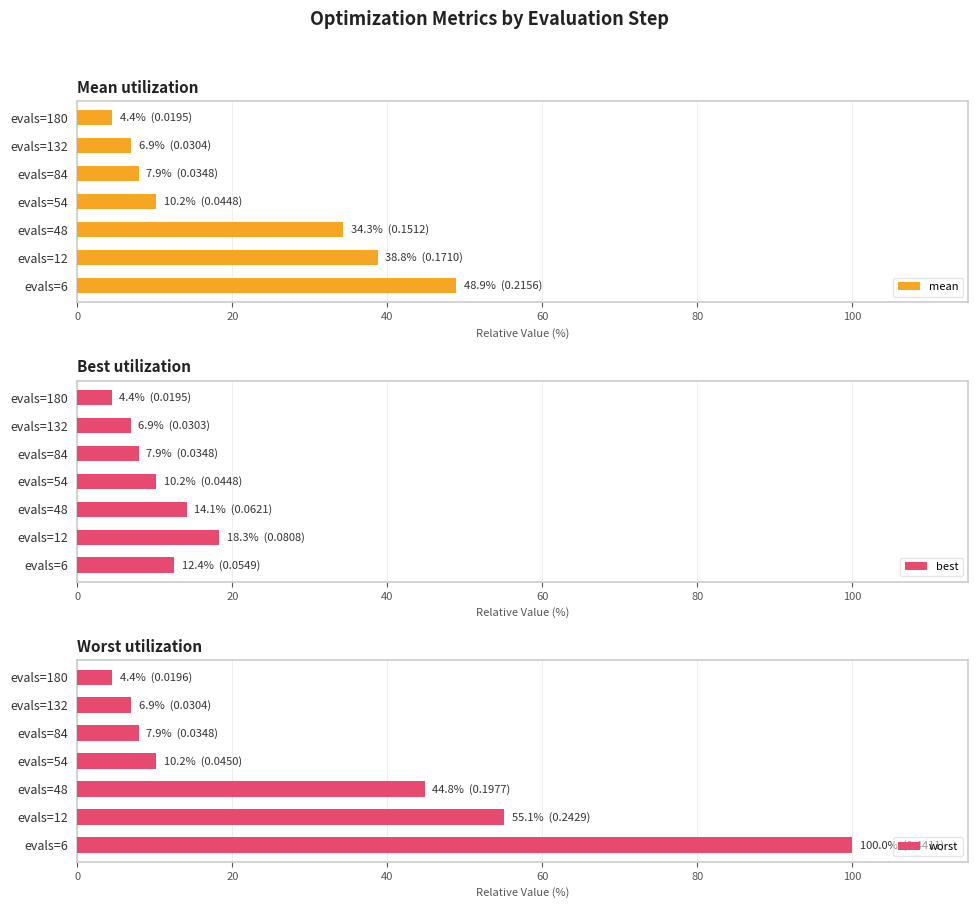

Which category has the highest value in the mean series?

evals=6